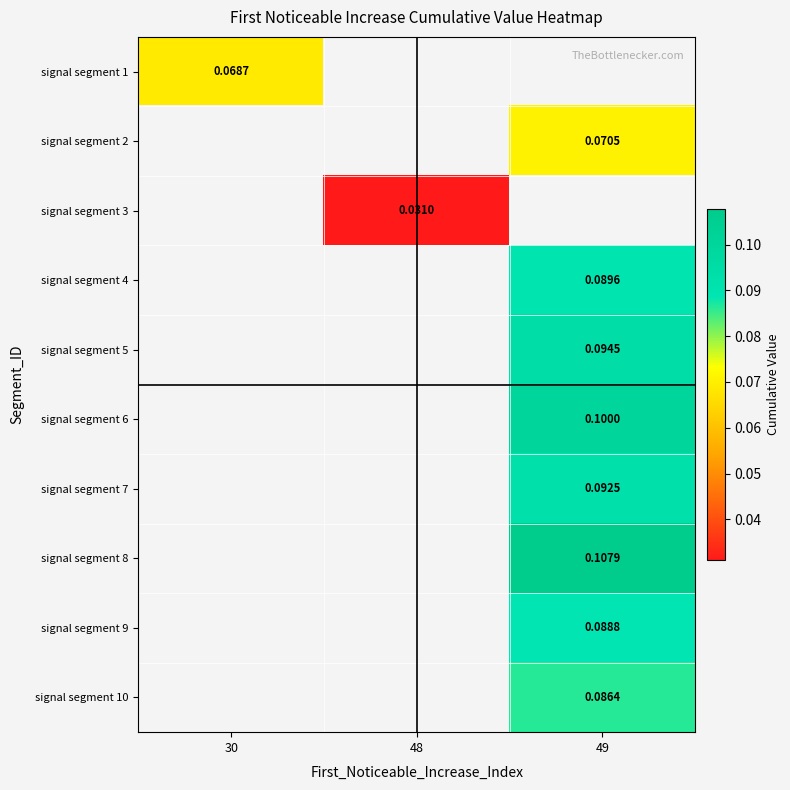

The signal segment 8 series shows 0.2 at 49. True or false?

False